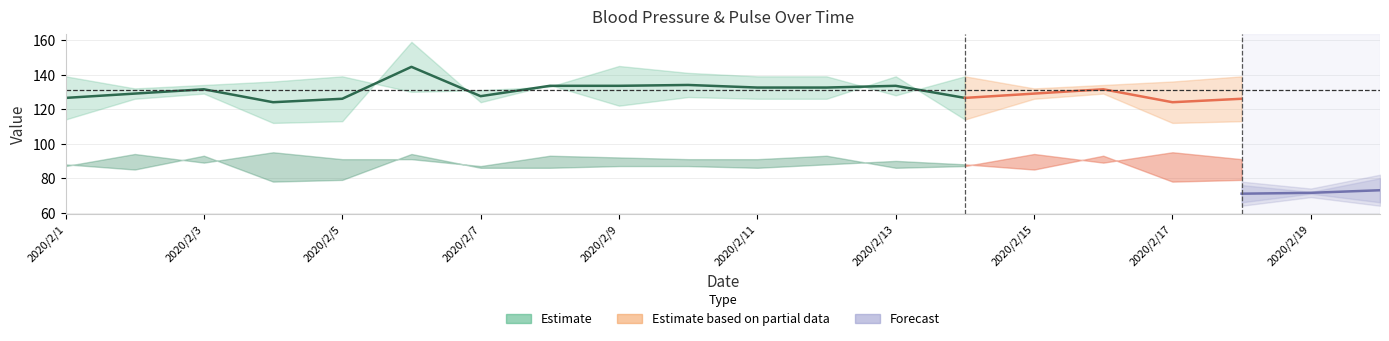

What position from the left is 2020/2/11?

6